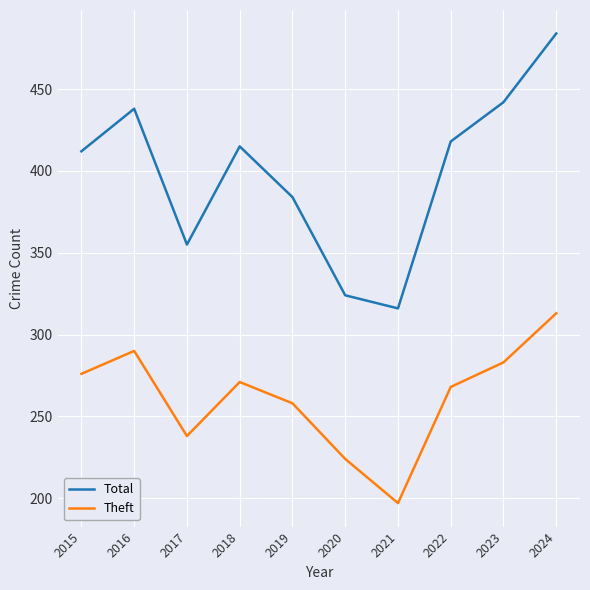

Reading right to left, what are all the values shown in this chart?

Total: 484	442	418	316	324	384	415	355	438	412
Theft: 313	283	268	197	224	258	271	238	290	276